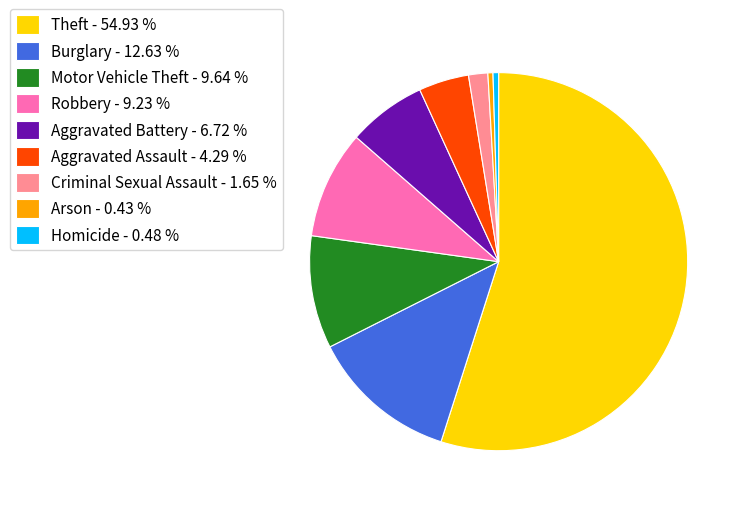

Is it true that Aggravated Assault is 4% of the pie?

True